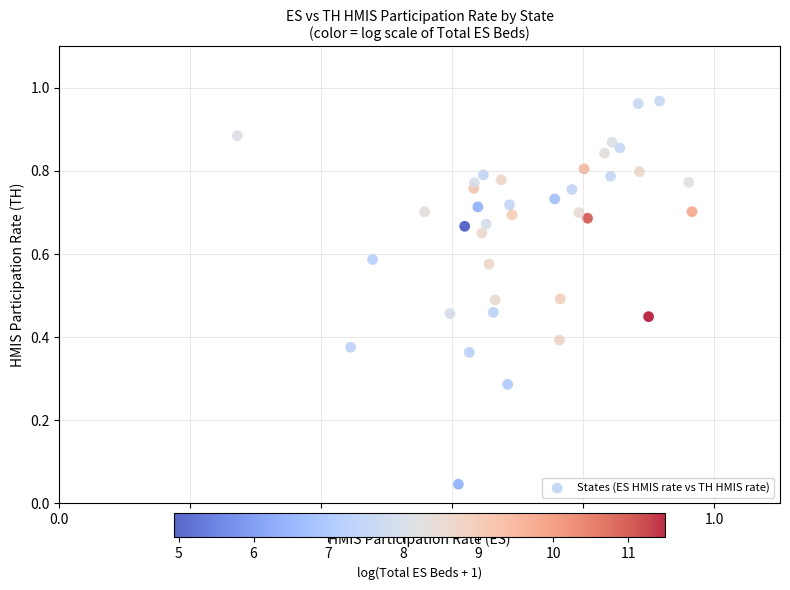

Count the number of points in this scatter plot.

38